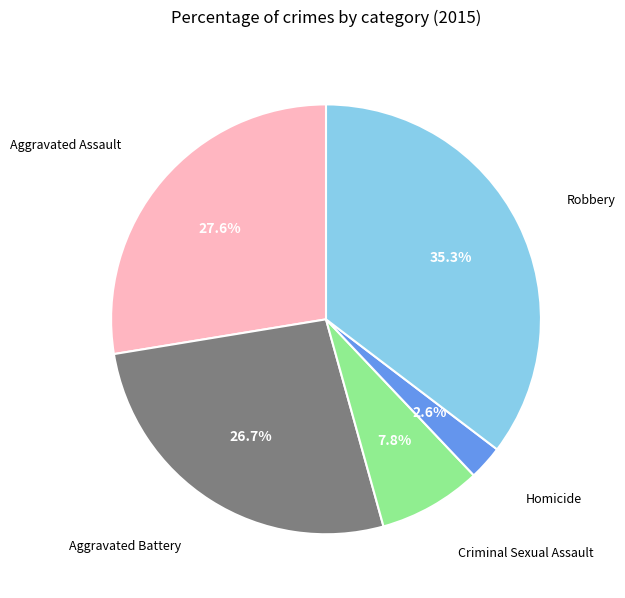

To the nearest percent, what is the difference between the largest and smallest slice percentages?

33%